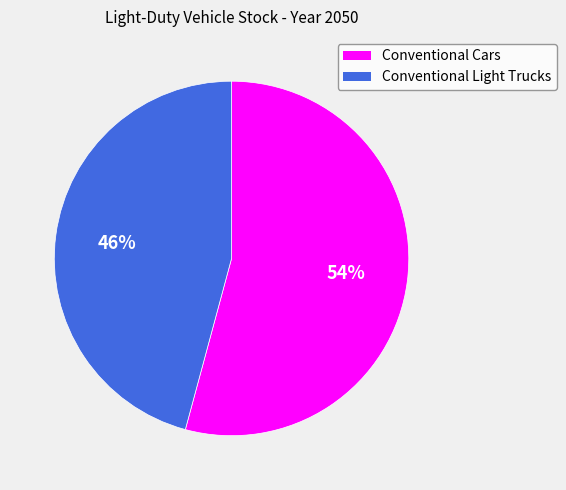

To the nearest percent, what is the difference between the largest and smallest slice percentages?

8%